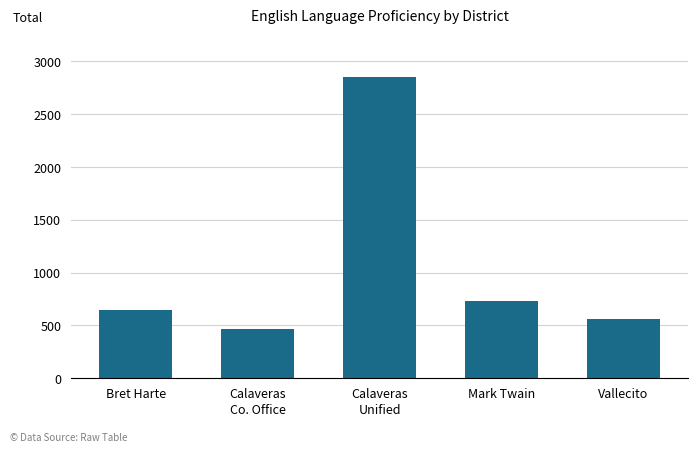

List the labels in order of value, smallest first.

Calaveras
Co. Office, Vallecito, Bret Harte, Mark Twain, Calaveras
Unified